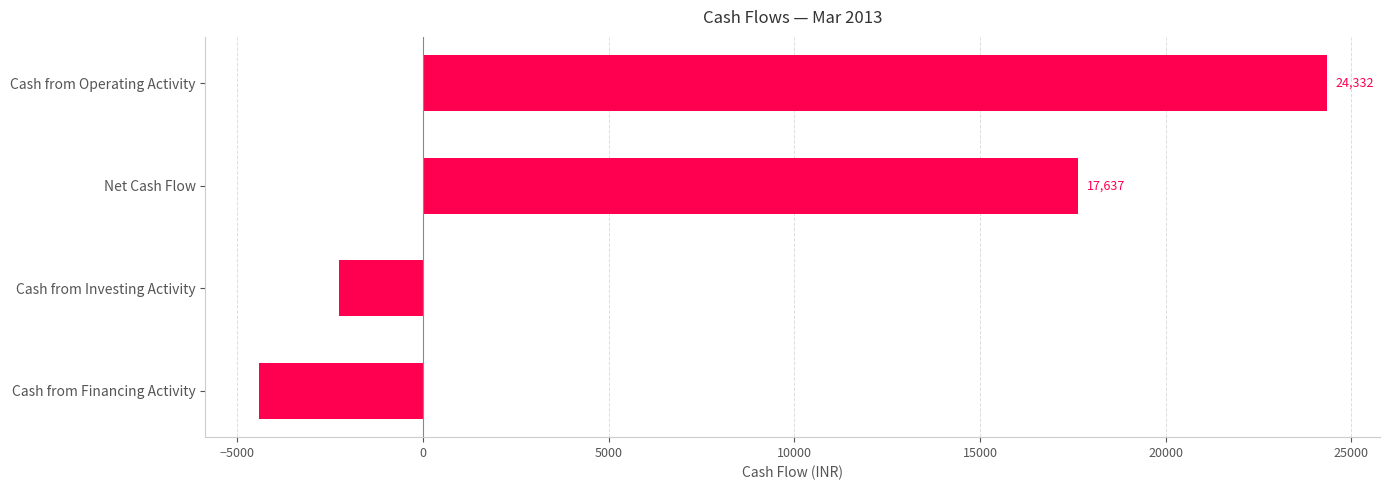

What is the maximum value shown in the chart?

24332